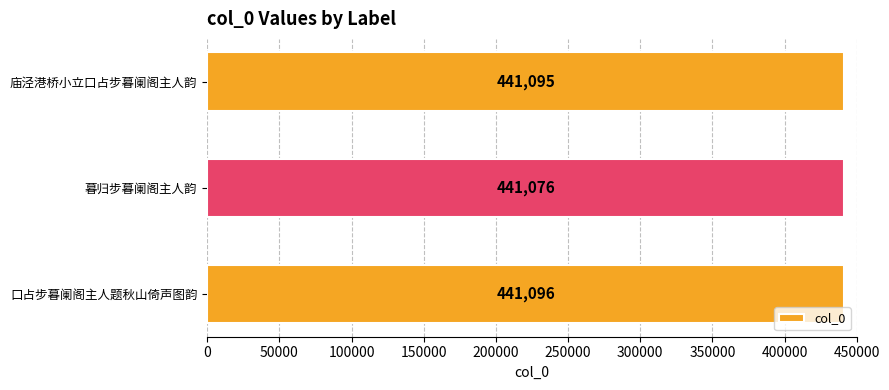

List the labels in order of value, smallest first.

暮归步暮阑阁主人韵, 庙泾港桥小立口占步暮阑阁主人韵, 口占步暮阑阁主人题秋山倚声图韵